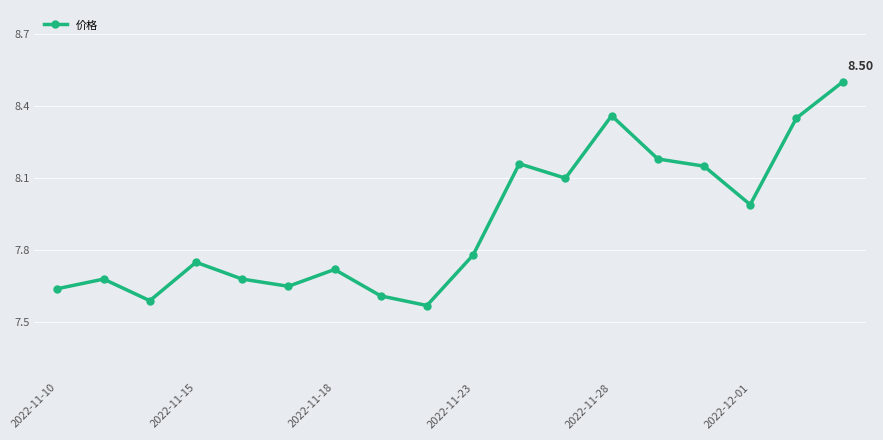

True or false: there are more than 1 points higher than both neighbors.

True